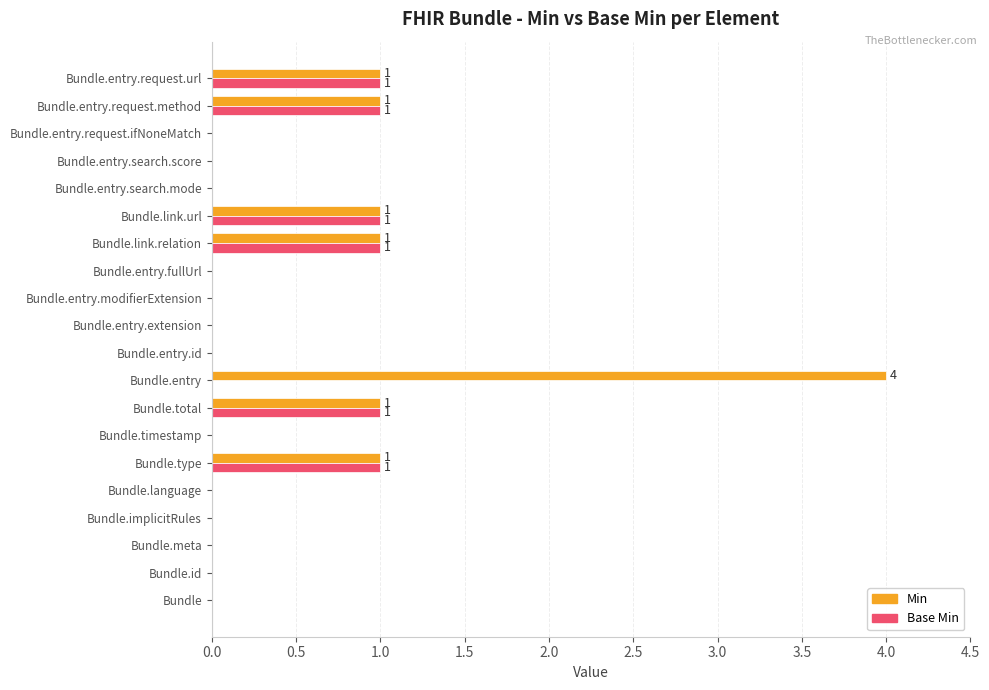

The Min series shows 4 at Bundle.entry. True or false?

True